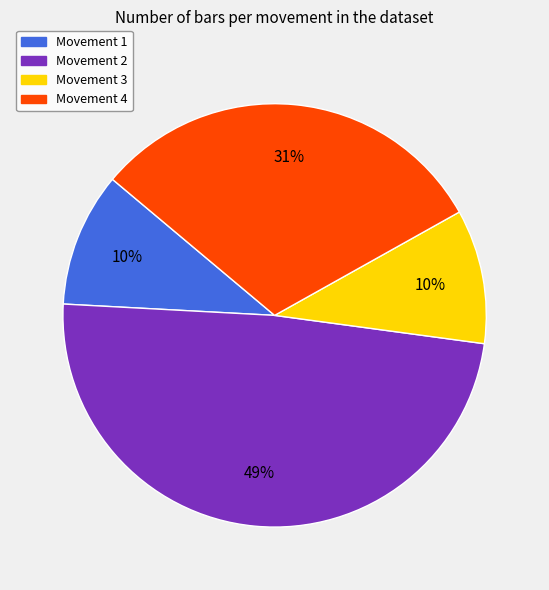

Count the number of slices in the pie.

4